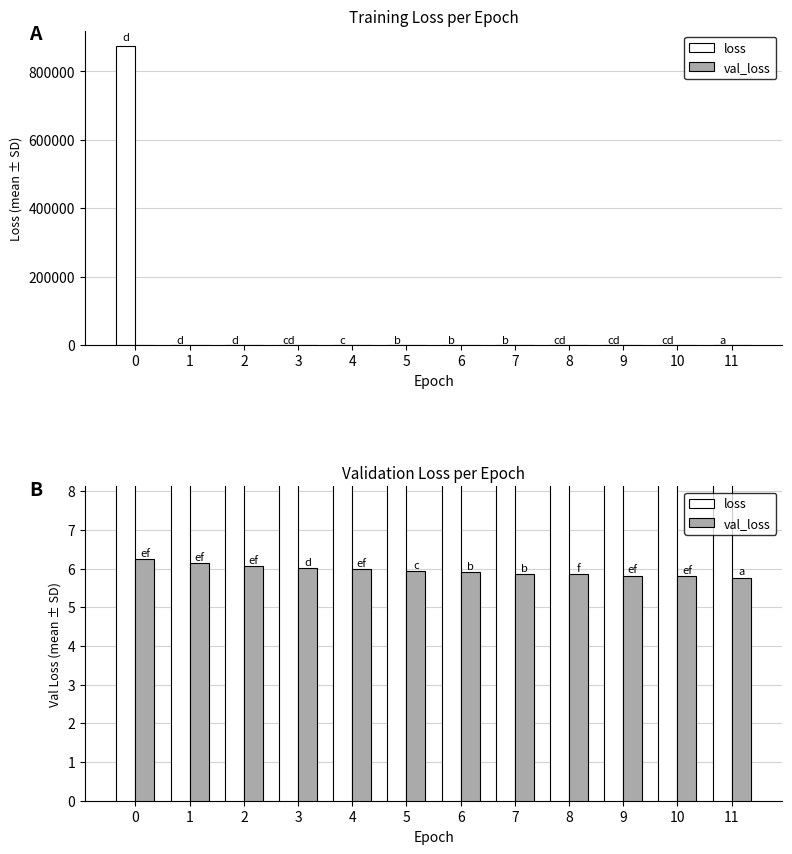

What is the sum of all loss values?

875705.2